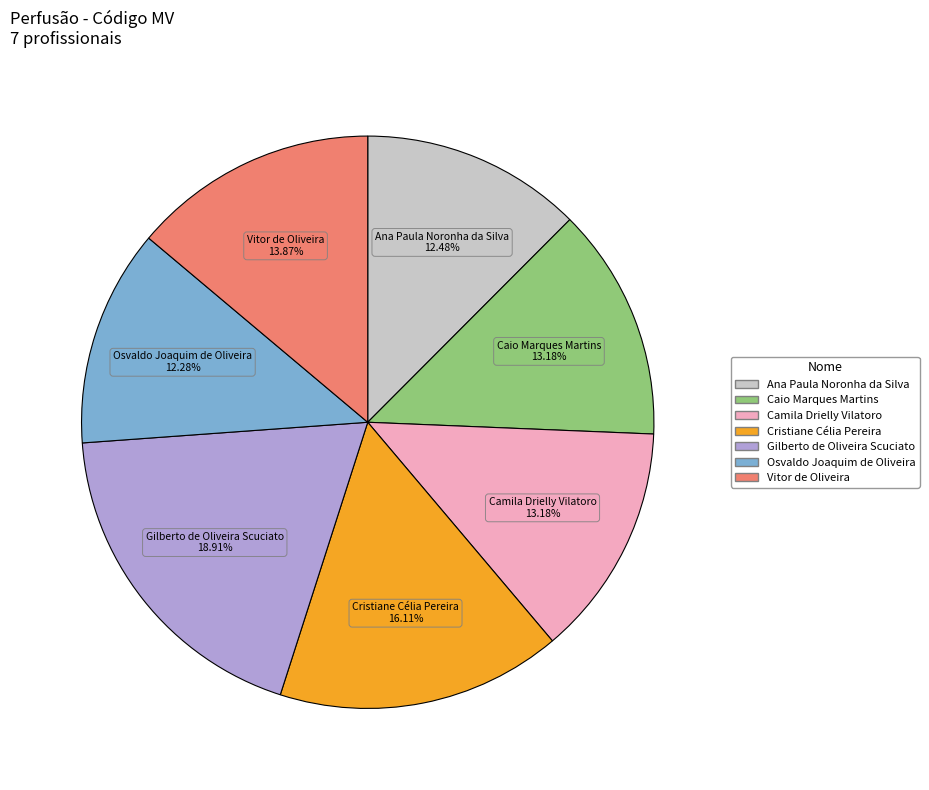

Between Cristiane Célia Pereira and Camila Drielly Vilatoro, which is larger?

Cristiane Célia Pereira